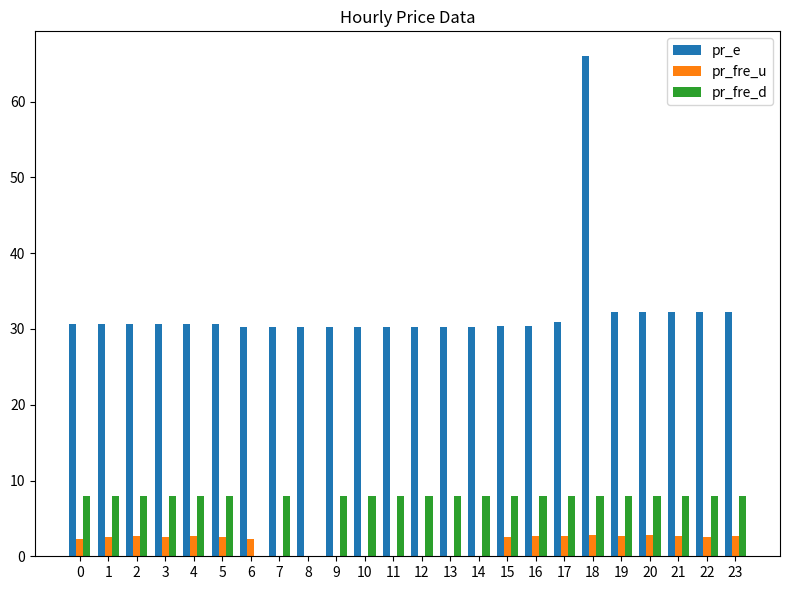

Which label corresponds to the largest value in the chart?

18